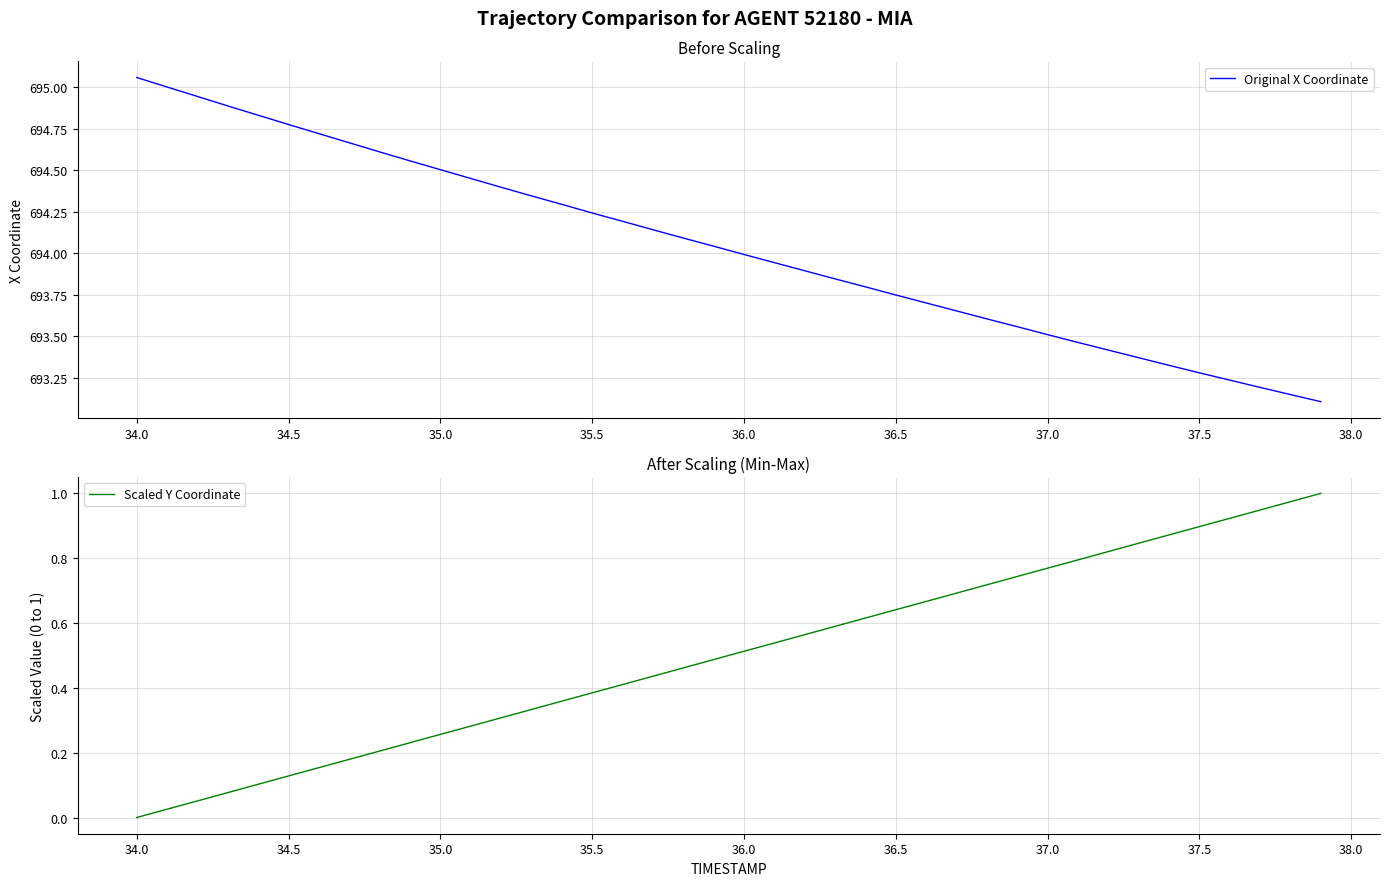

What is the value of the Scaled Y Coordinate point at the 20th from the left?

0.5